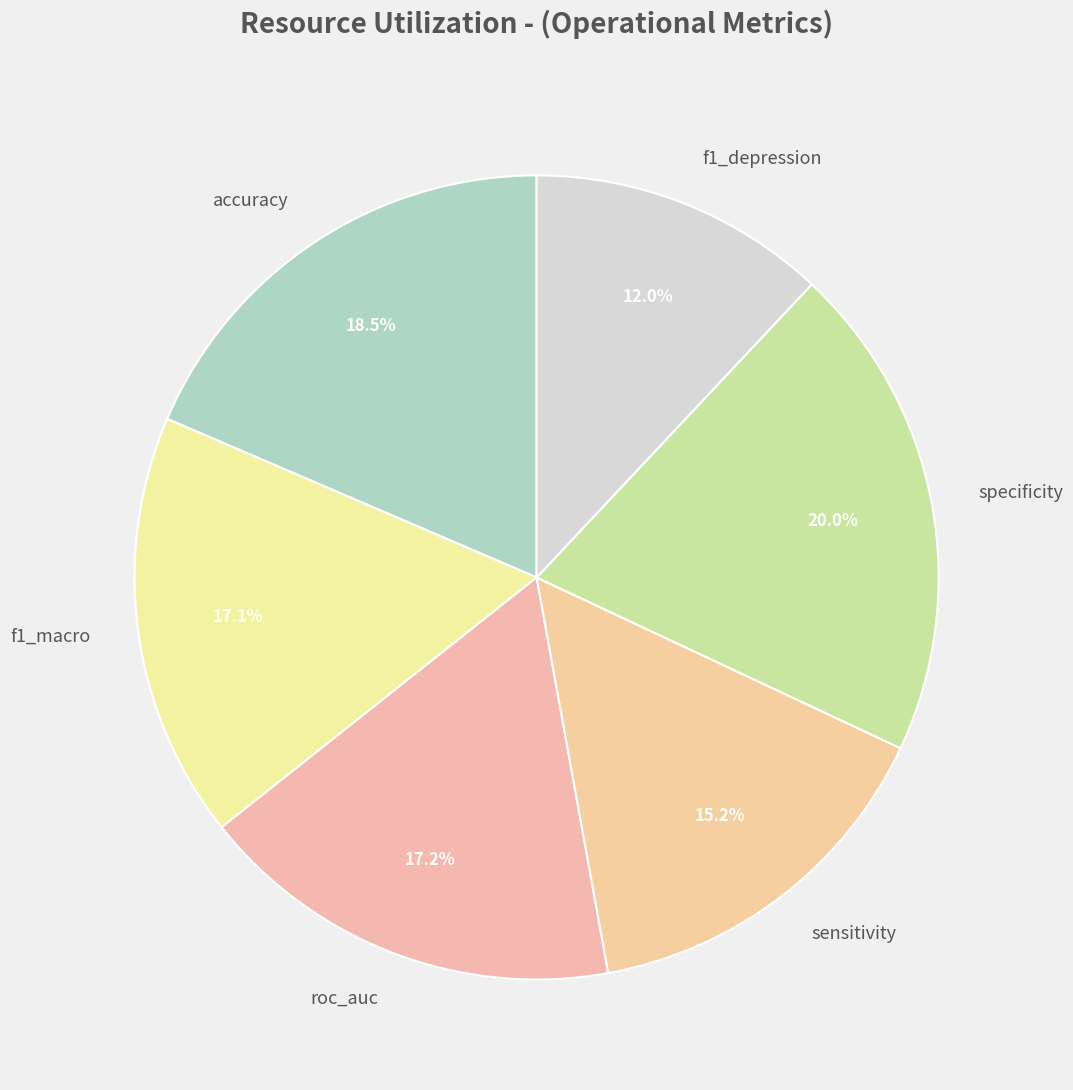

How many slices are in this pie chart?

6